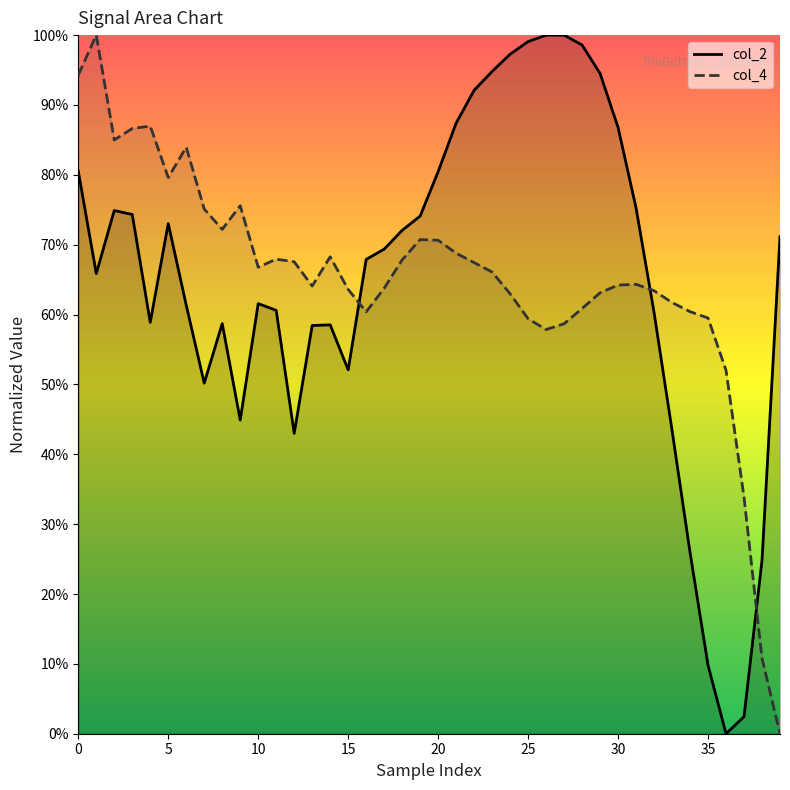

The value of col_4 at 11 is 1.0. True or false?

False